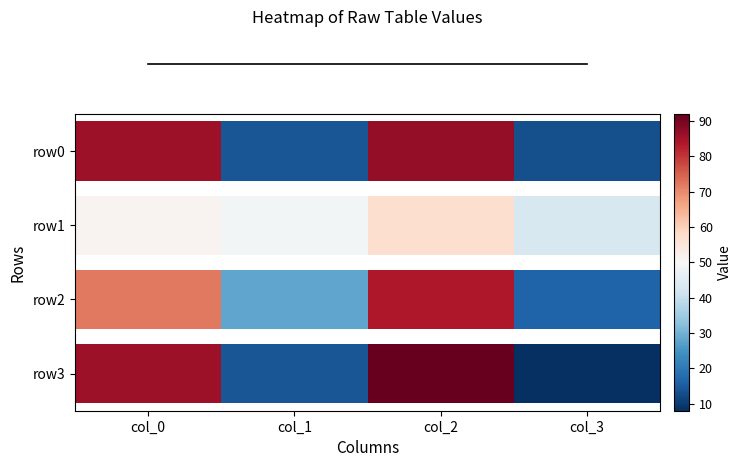

Count the number of data series in this chart.

4